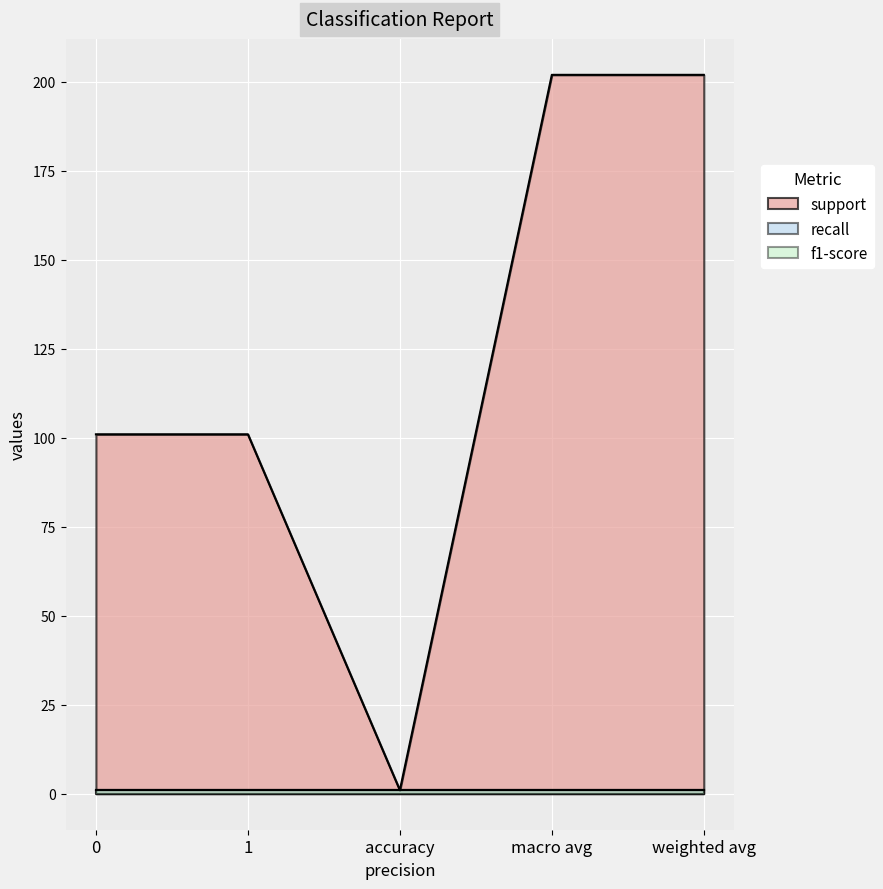

Reading right to left, what are all the values shown in this chart?

support: weighted avg=202	macro avg=202	accuracy=1	1=101	0=101
recall: weighted avg=1	macro avg=1	accuracy=1	1=1	0=1
f1-score: weighted avg=1	macro avg=1	accuracy=1	1=1	0=1